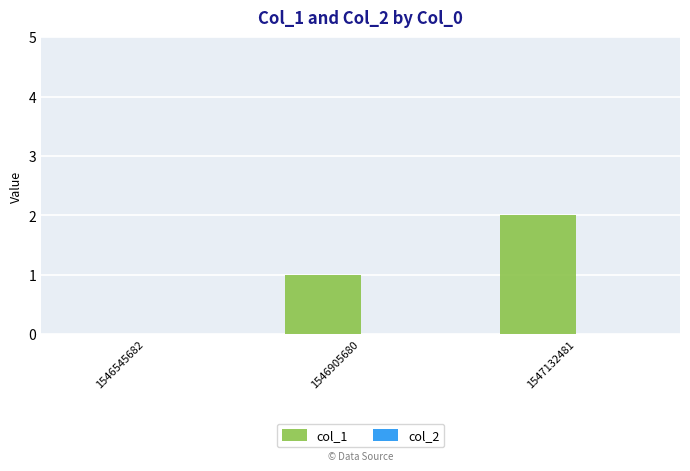

Is it true that the value at 1546545682 is 0?

True